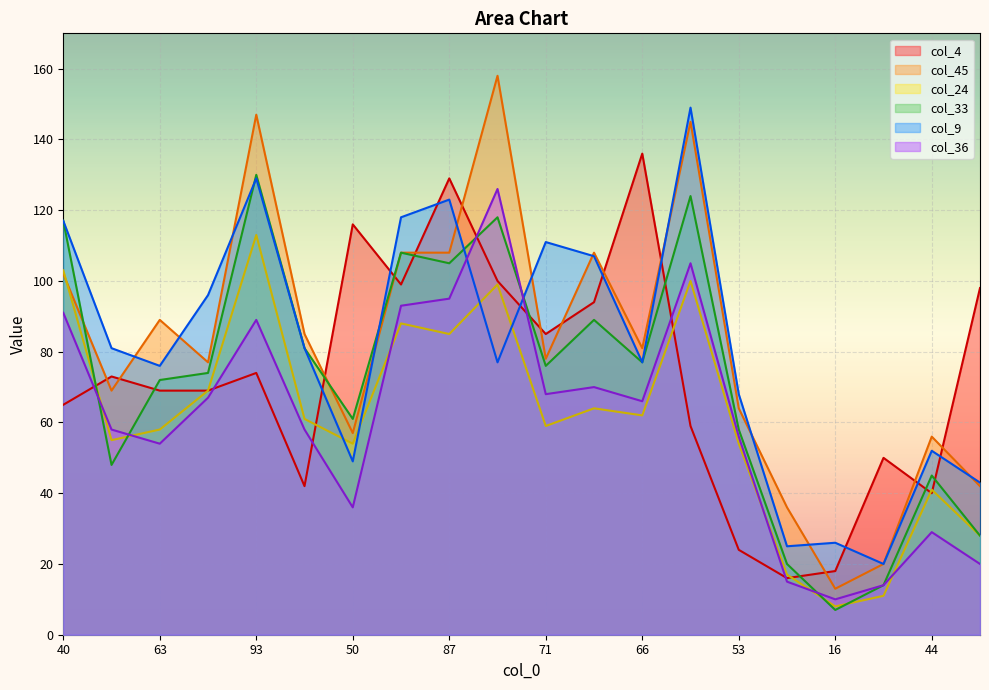

What is the label of the 13th point from the left?

66